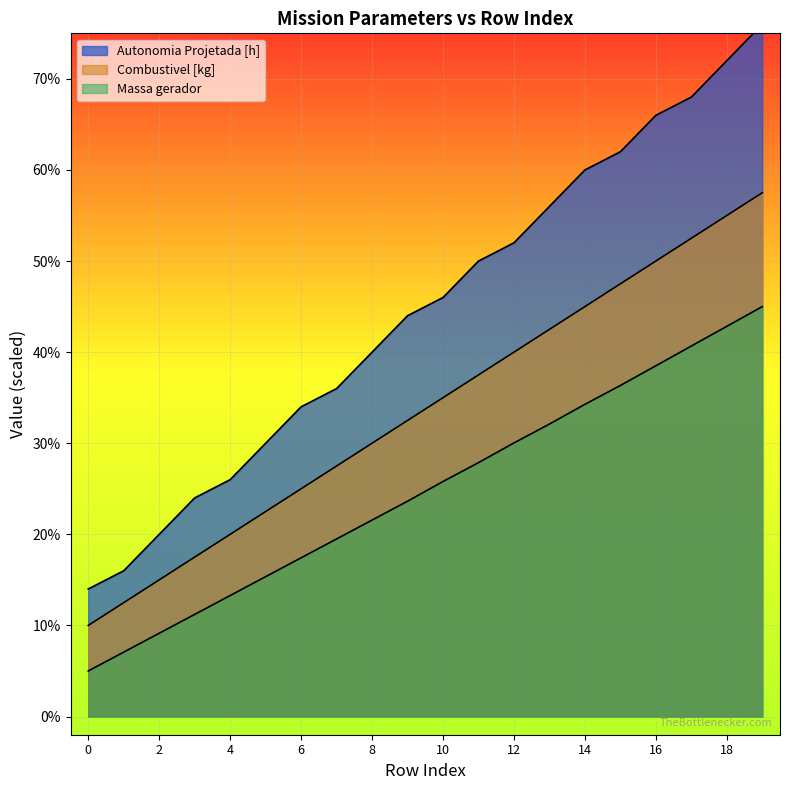

The Autonomia Projetada [h] series shows 24.0 at 3. True or false?

True